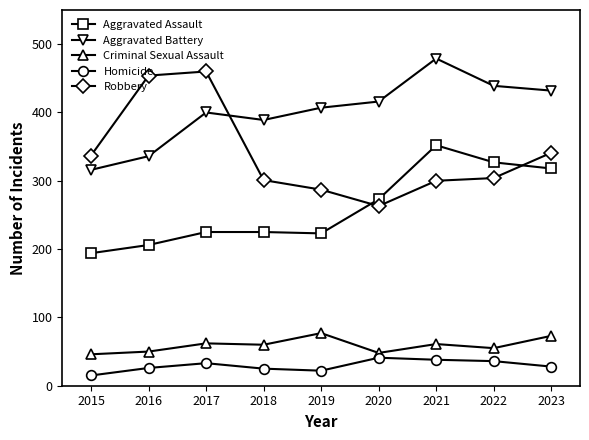

What are all the series names shown in the legend?

Aggravated Assault, Aggravated Battery, Criminal Sexual Assault, Homicide, Robbery